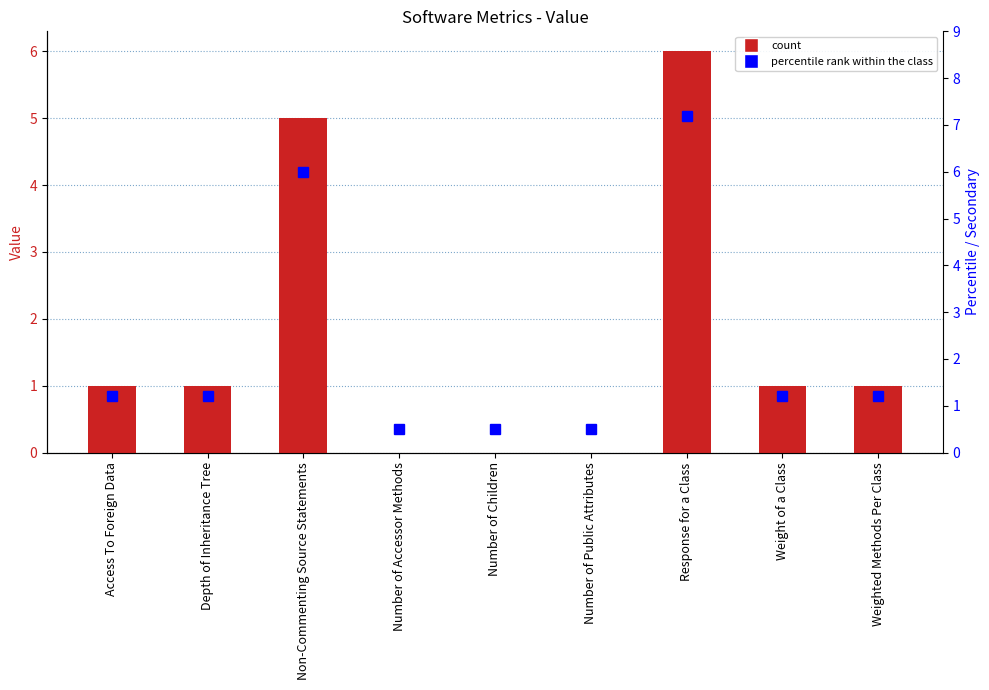

What is the difference between the values at Non-Commenting Source Statements and Access To Foreign Data?

4